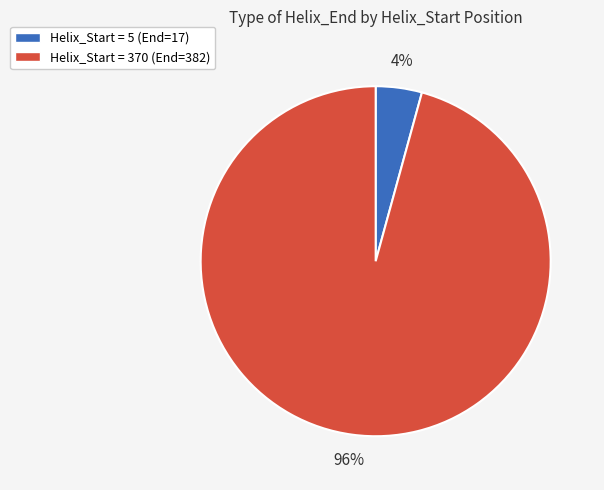

Count the number of slices in the pie.

2